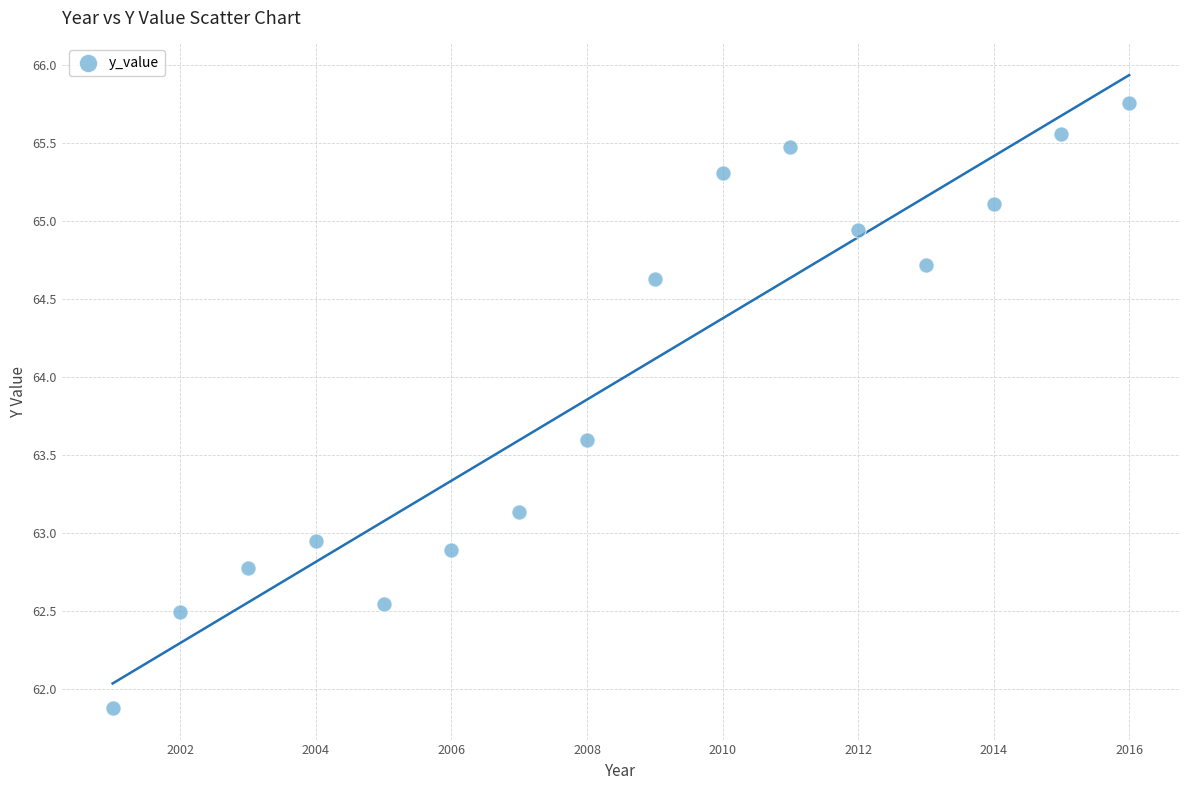

What is the range of X values (max minus min)?

15.0